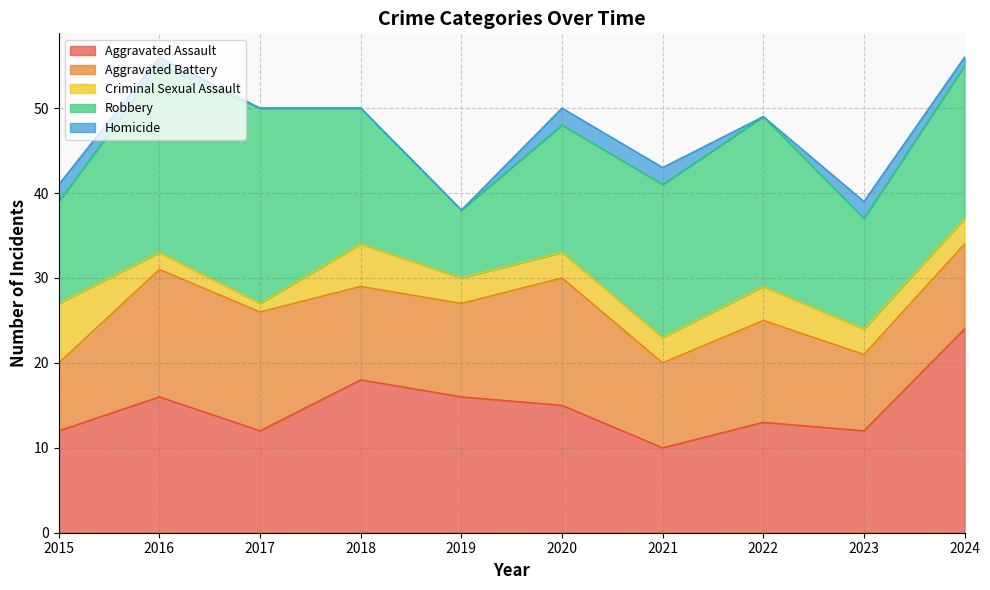

Is it true that Aggravated Battery equals 9 at 2023?

True